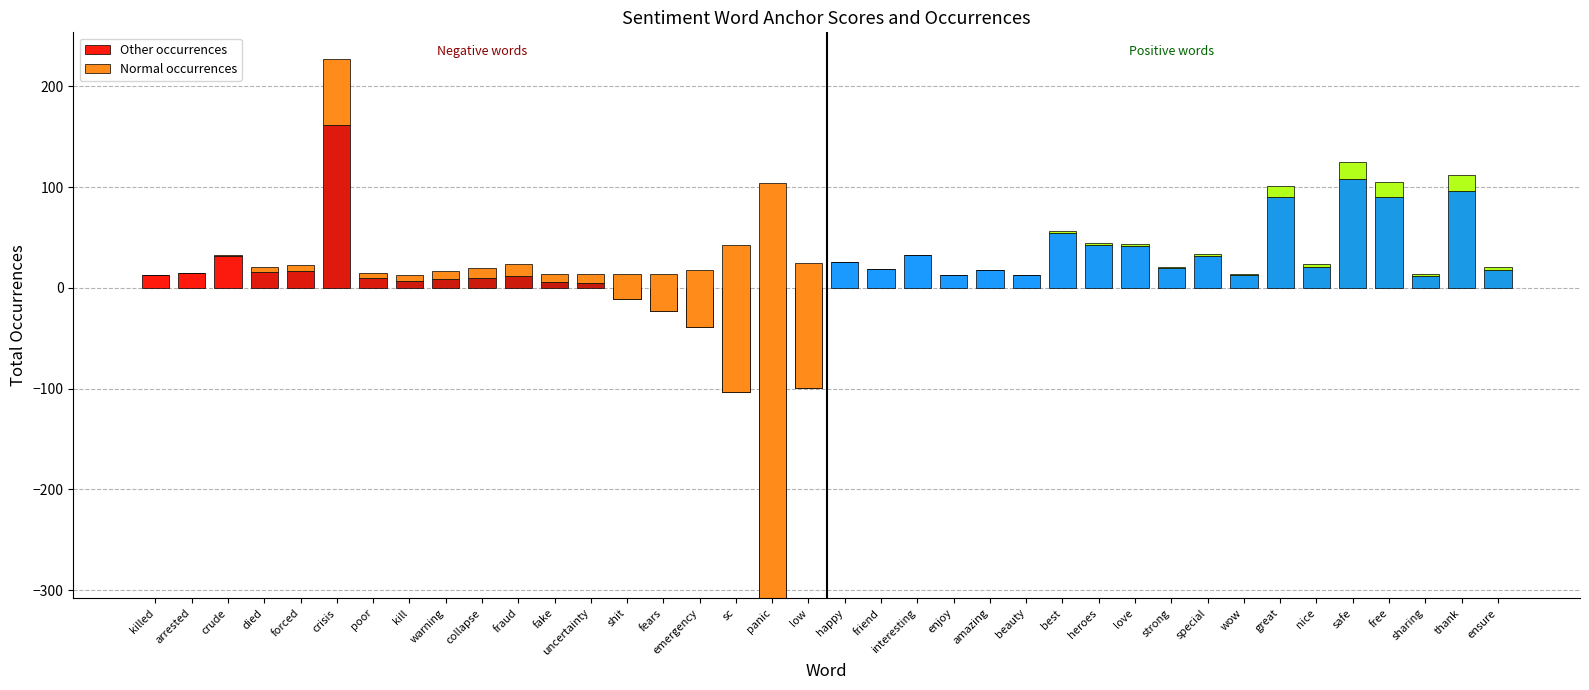

The value of Other occurrences at uncertainty is 5. True or false?

True